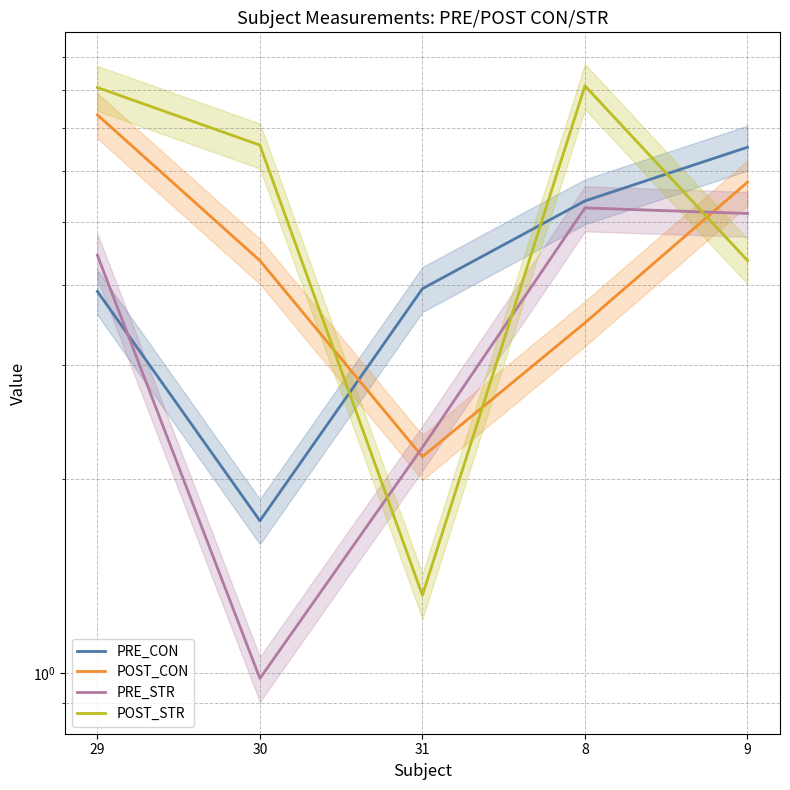

List the series in order of their overall mean, lowest first.

PRE_STR, PRE_CON, POST_CON, POST_STR